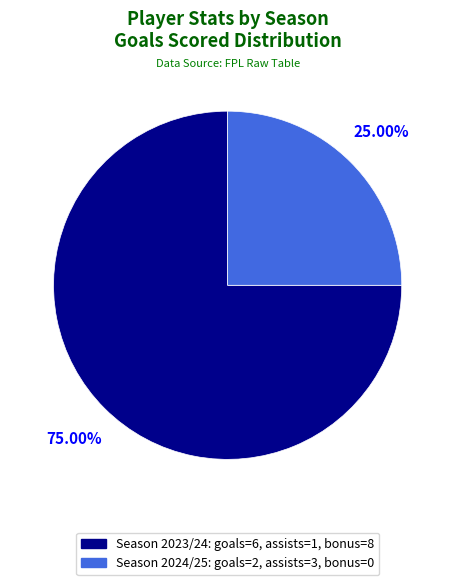

Is there any slice that represents more than half of the pie?

Yes